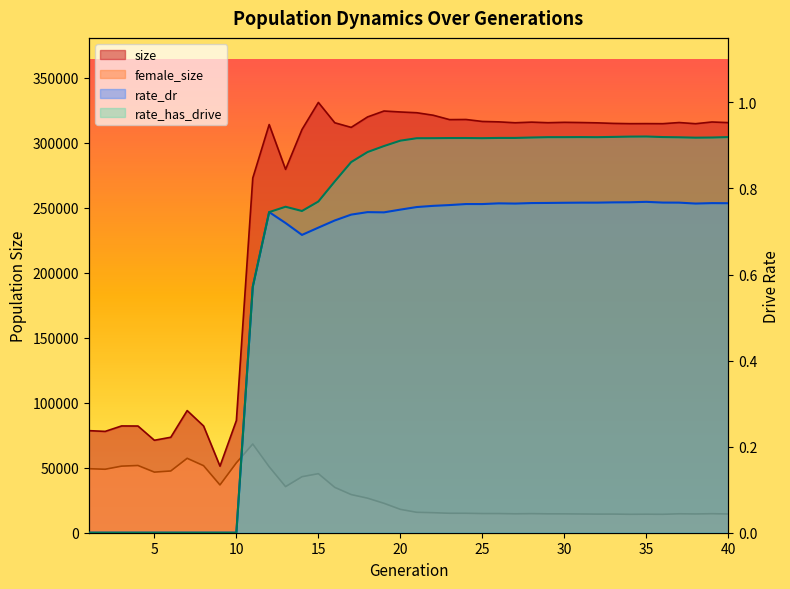

At which category is the sum across all series the highest?

15